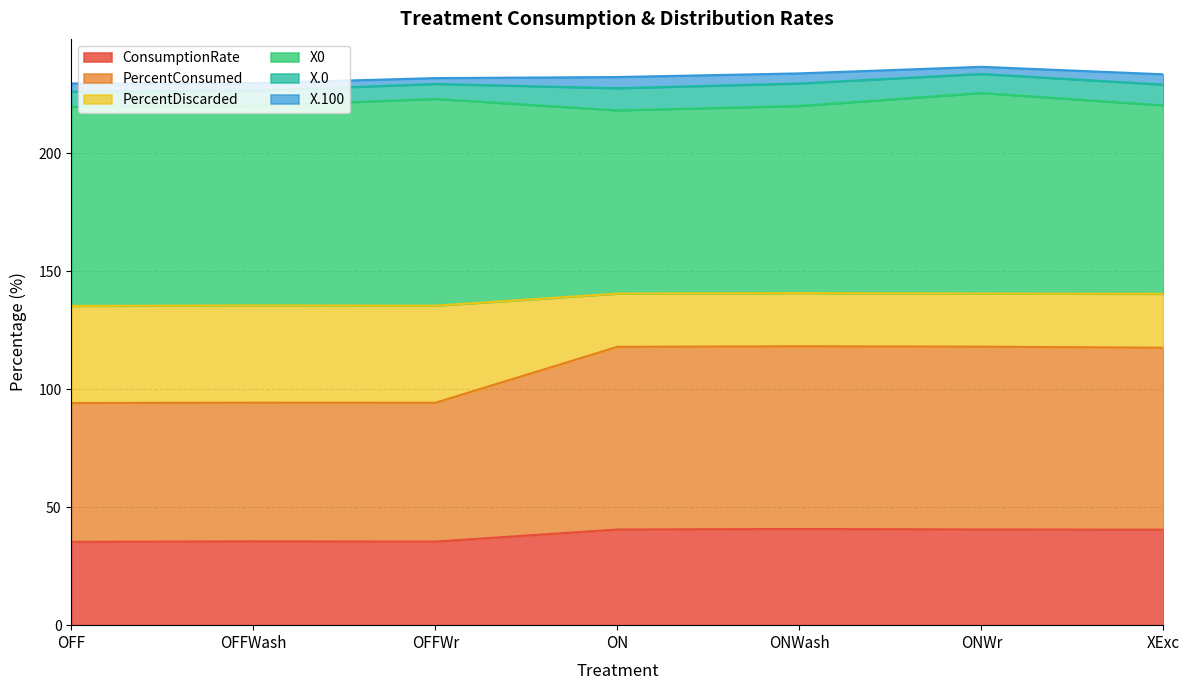

What is the maximum value for ConsumptionRate?

40.8